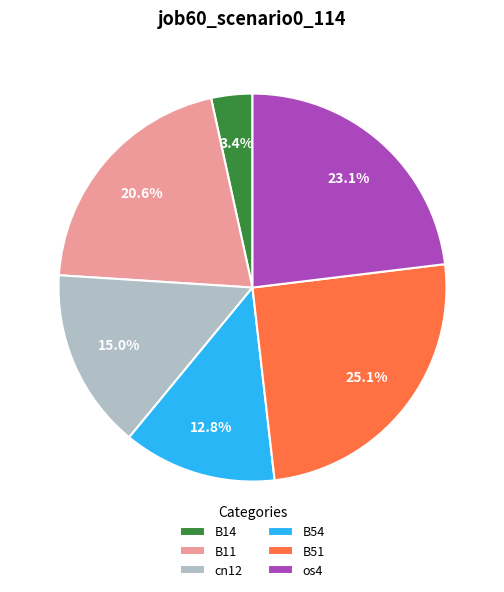

Which slice is the largest?

B51